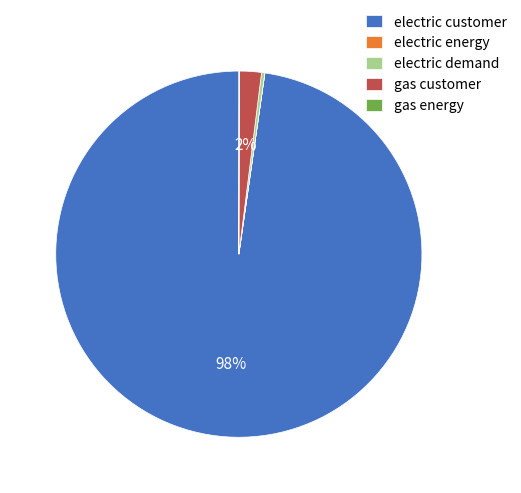

Which category has the biggest portion of the pie?

electric customer